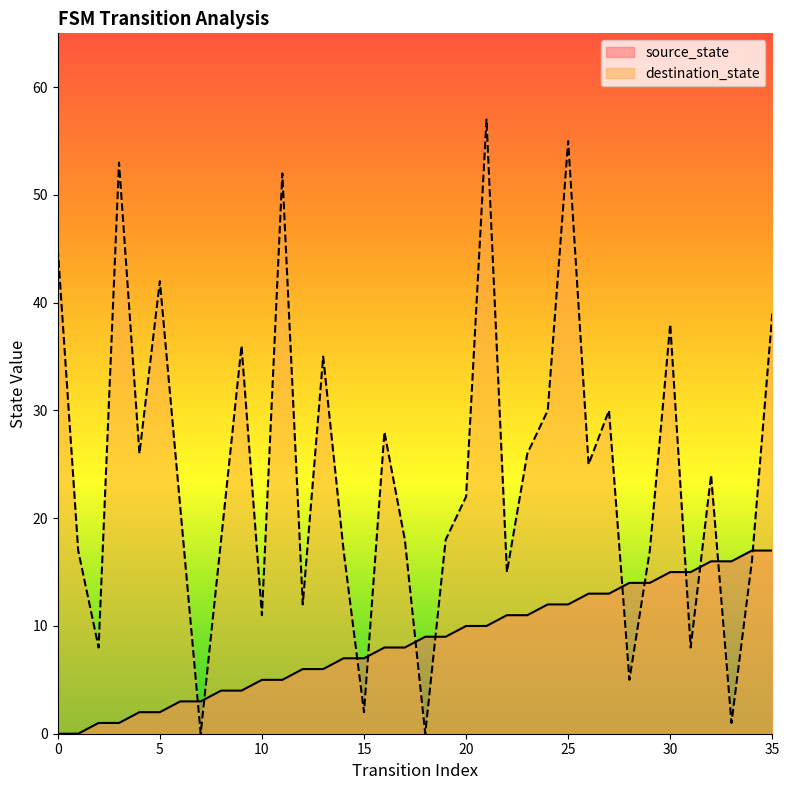

The value of source_state at 1 is 0. True or false?

True